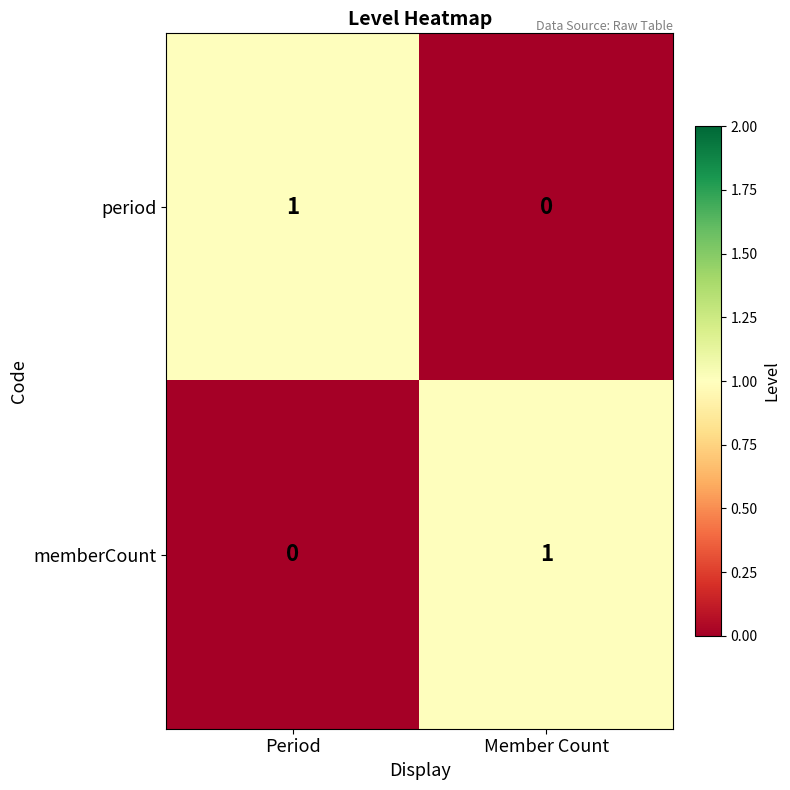

At Member Count, list the series in order from smallest to largest.

period, memberCount